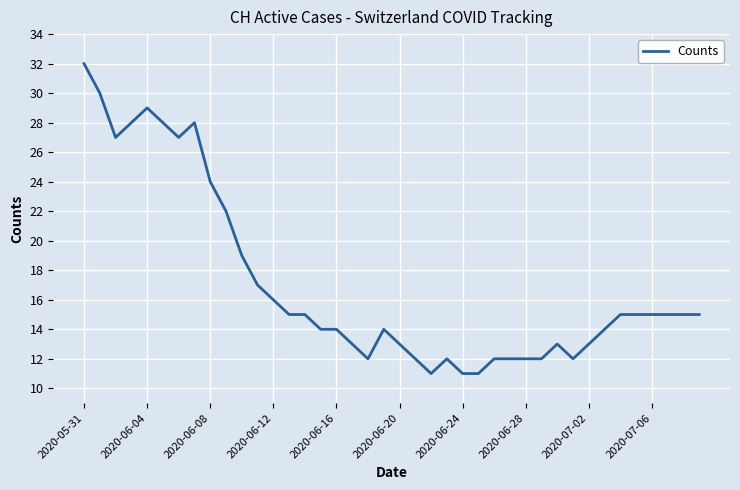

What is the minimum value shown in the chart?

11